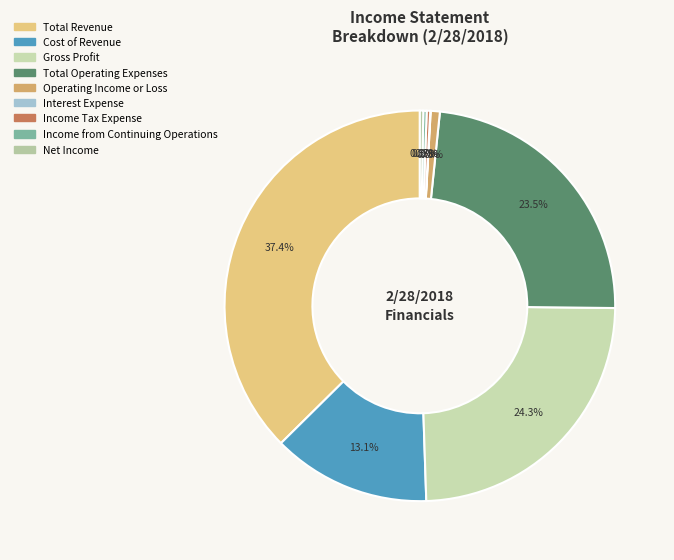

Does any single category account for the majority?

No